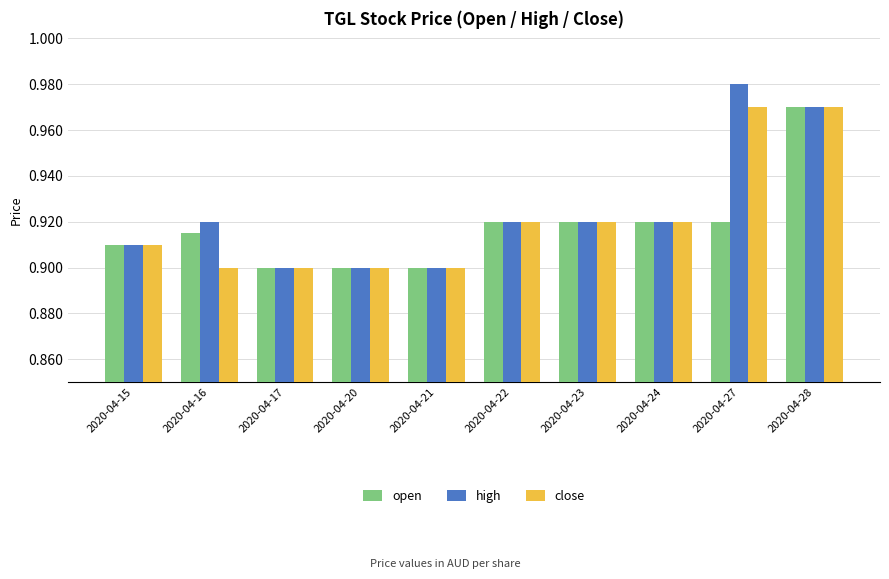

What is the sum of all high values?

9.2